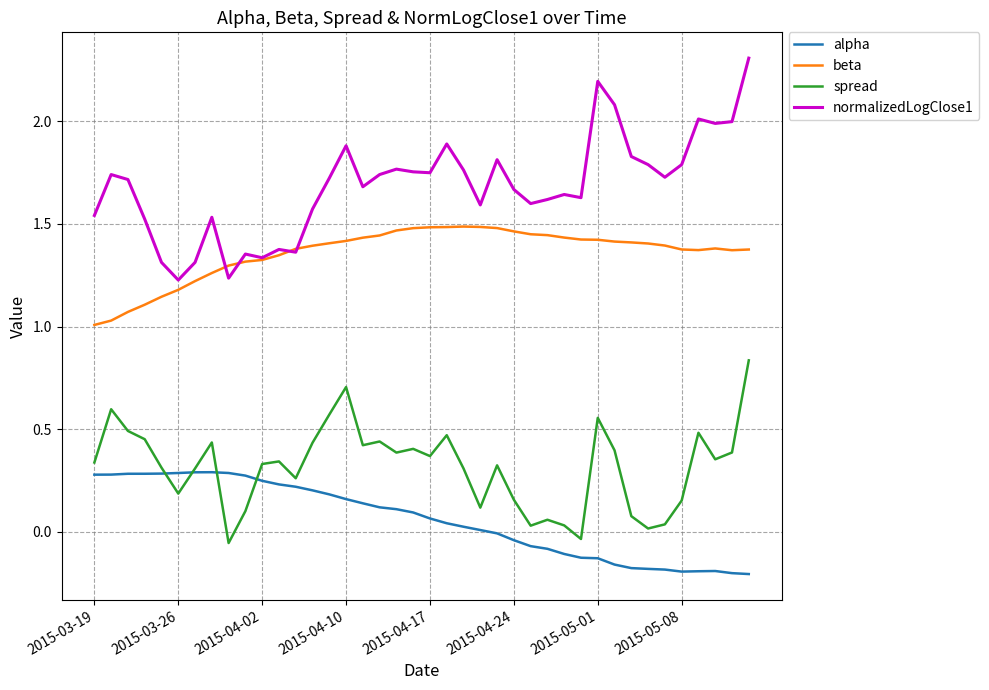

Is this an area chart (filled region under the line)?

No